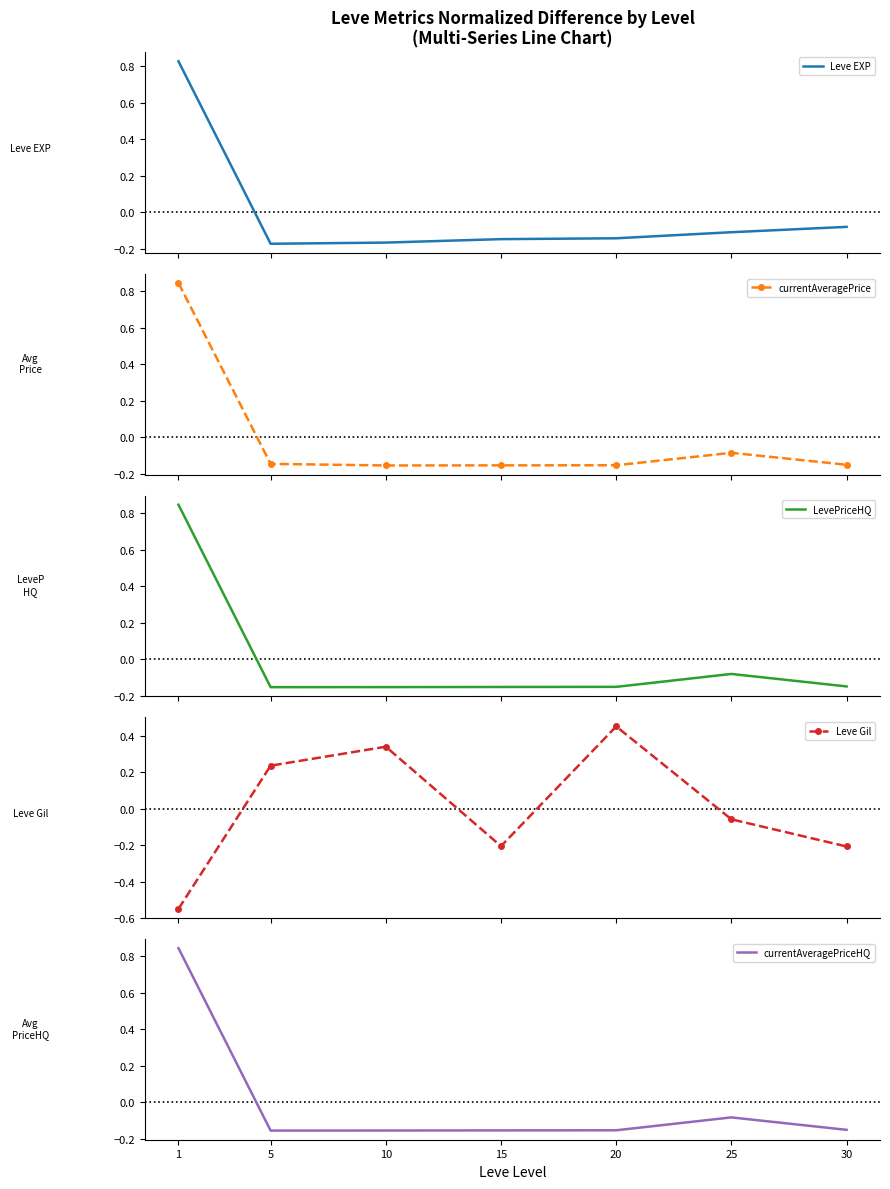

What value does the Leve EXP series have at 20?

-0.1